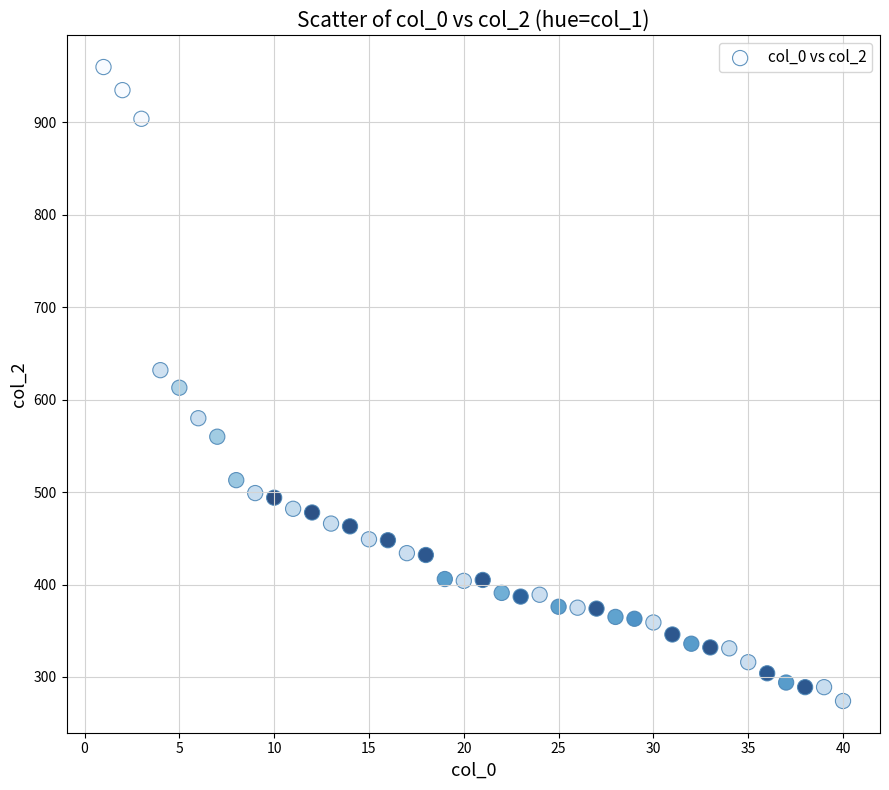

What is the range of Y values (max minus min)?

686